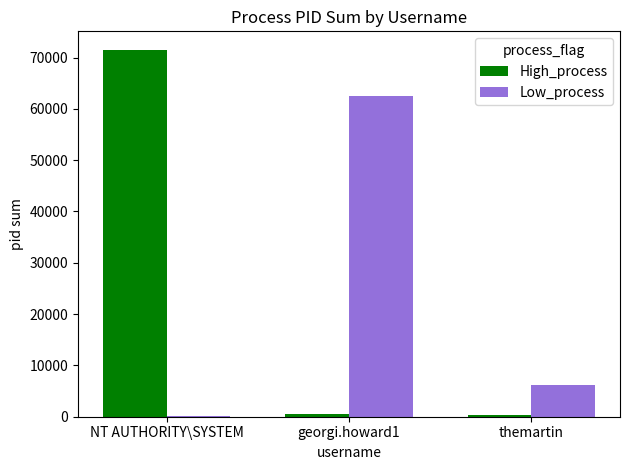

How many distinct data groups are displayed?

2